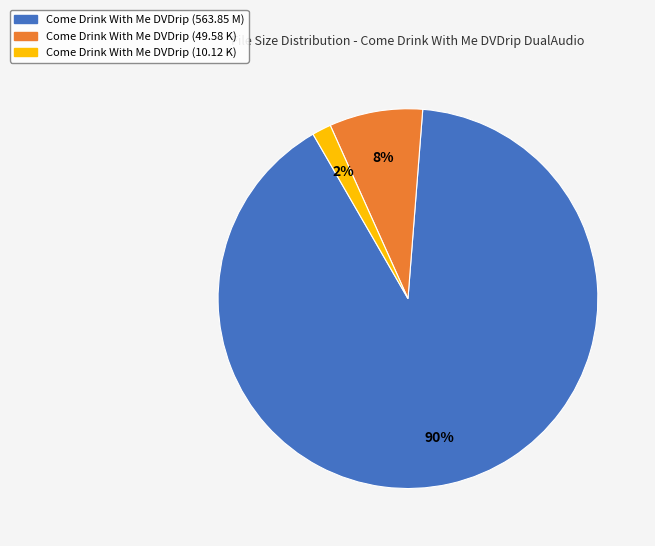

Which has a higher value, Come Drink With Me DVDrip (49.58 K) or Come Drink With Me DVDrip (10.12 K)?

Come Drink With Me DVDrip (49.58 K)